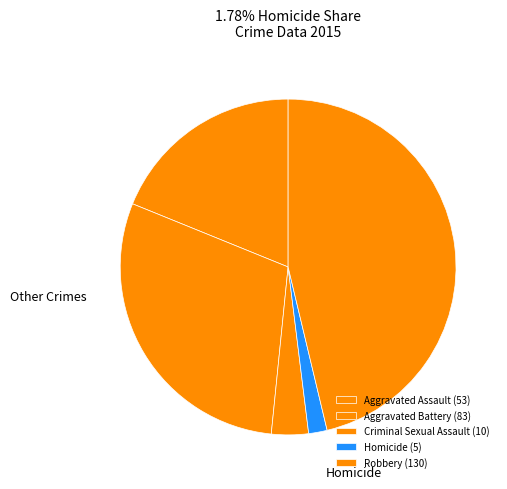

Between Aggravated Battery and Robbery, which is larger?

Robbery